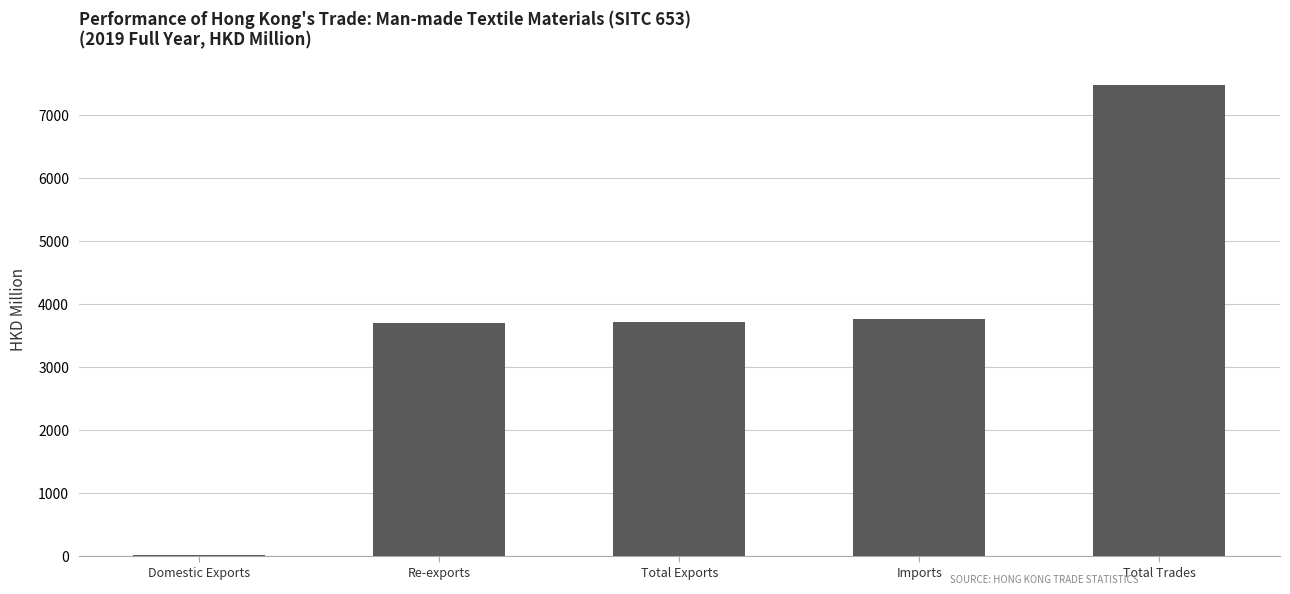

What is the sum of the values at Total Trades and Total Exports?

11178.7